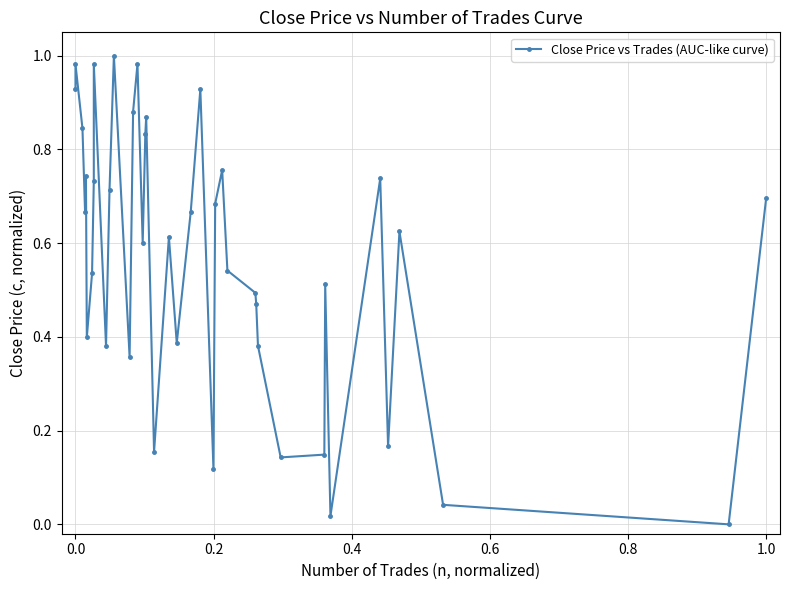

Reading left to right, extract all data points from this chart.

0.9	1.0	0.8	0.7	0.7	0.4	0.5	0.7	1.0	0.4	0.7	1.0	0.4	0.9	1.0	0.6	0.8	0.9	0.2	0.6	0.4	0.7	0.9	0.1	0.7	0.8	0.5	0.5	0.5	0.4	0.1	0.1	0.5	0.0	0.7	0.2	0.6	0.0	0.0	0.7